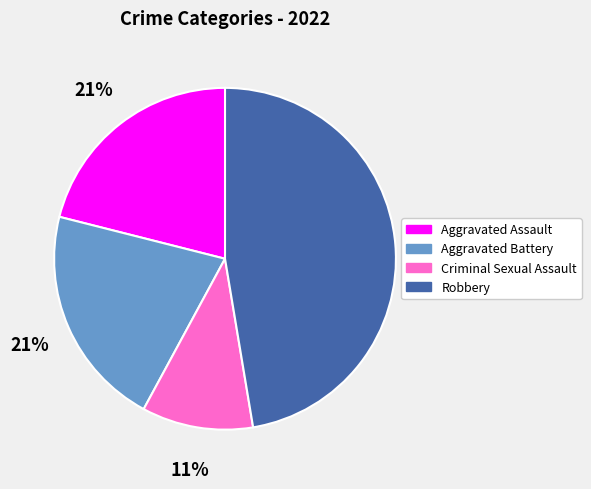

Count the number of slices in the pie.

4